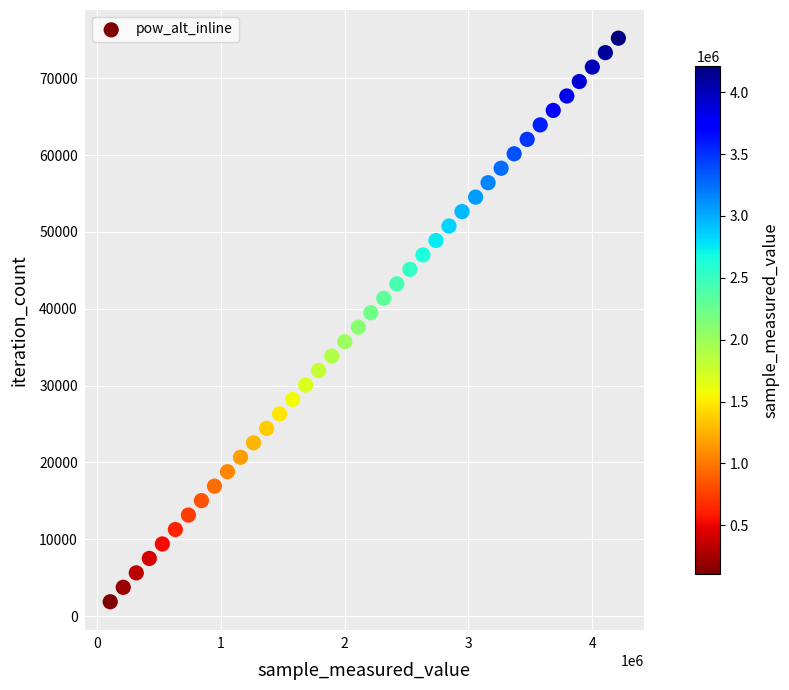

What is the range of X values (max minus min)?

4105920